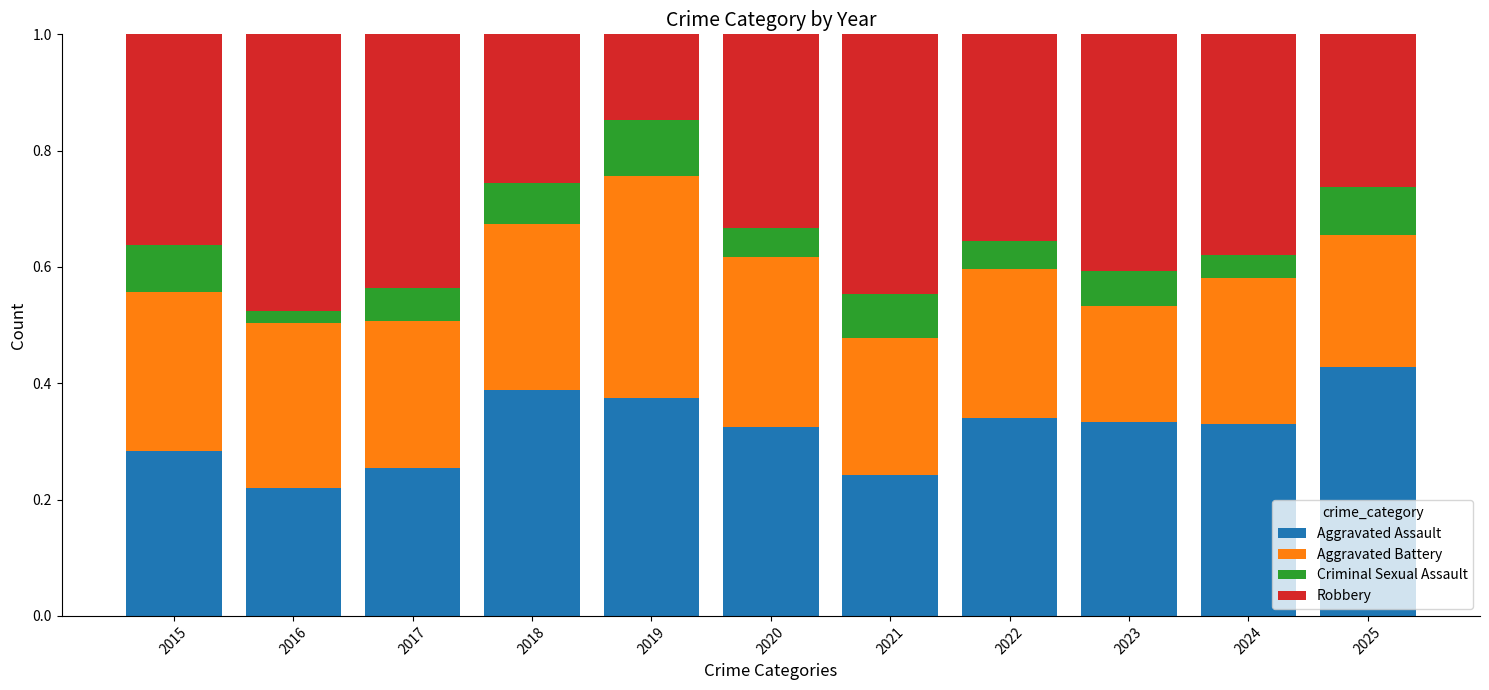

True or false: Aggravated Assault has a value of 0.3 at 2017.

True